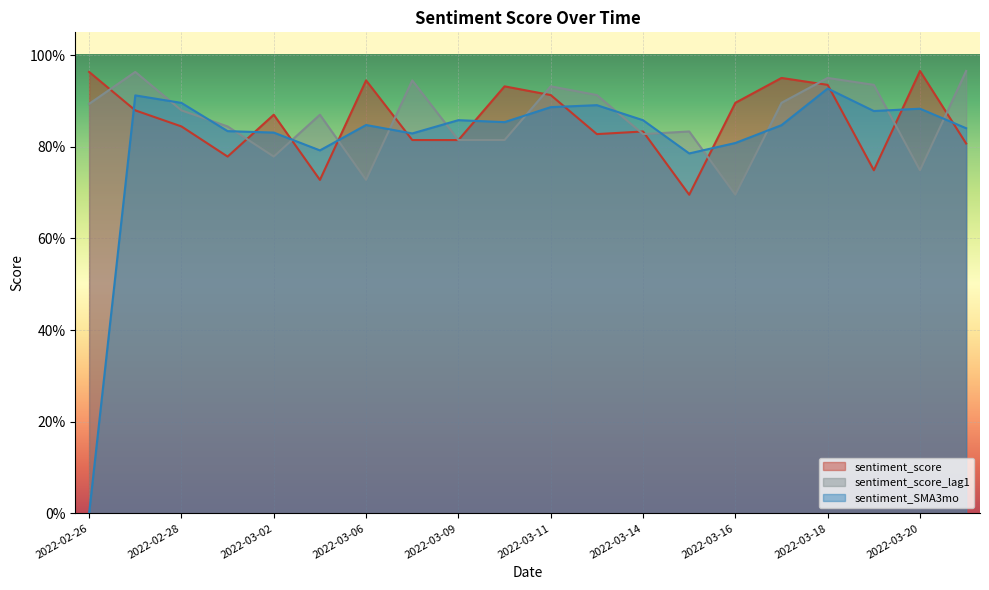

True or false: sentiment_score_lag1 has more than 1 points higher than both neighbors.

True